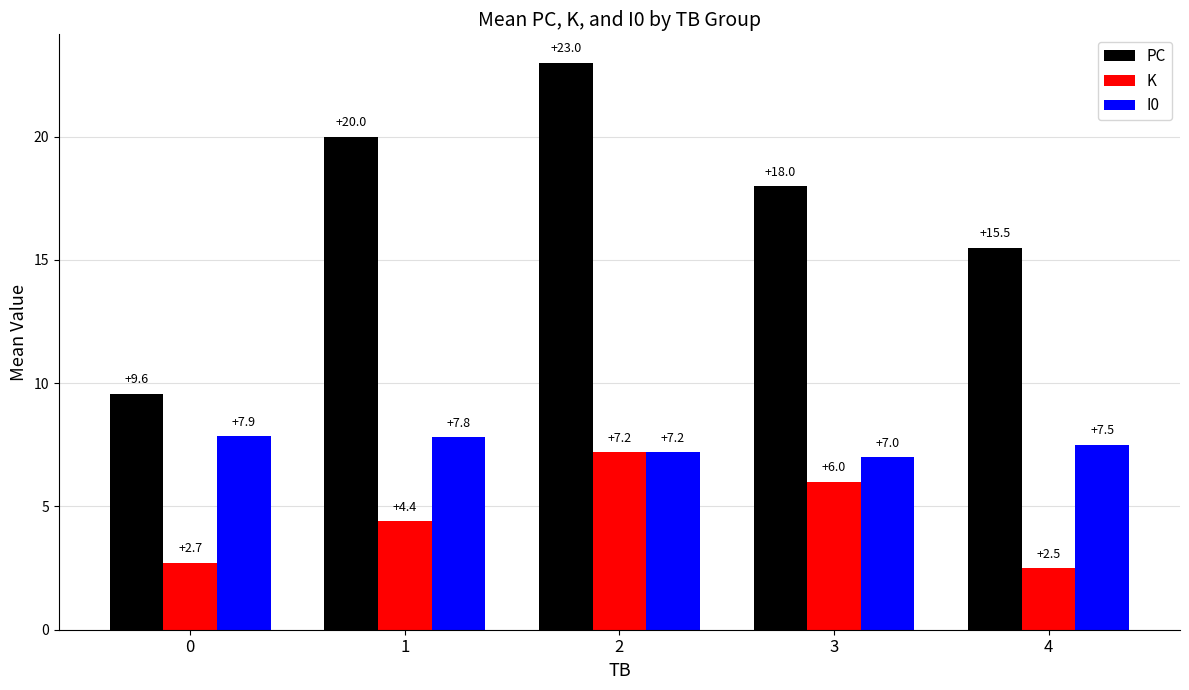

Reading right to left, list all the values displayed in this chart.

PC: 4=15.5	3=18.0	2=23.0	1=20.0	0=9.6
K: 4=2.5	3=6.0	2=7.2	1=4.4	0=2.7
I0: 4=7.5	3=7.0	2=7.2	1=7.8	0=7.9